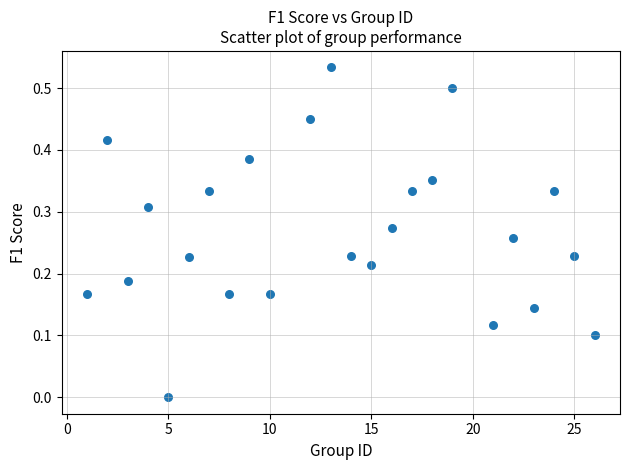

What is the range of X values (max minus min)?

25.0